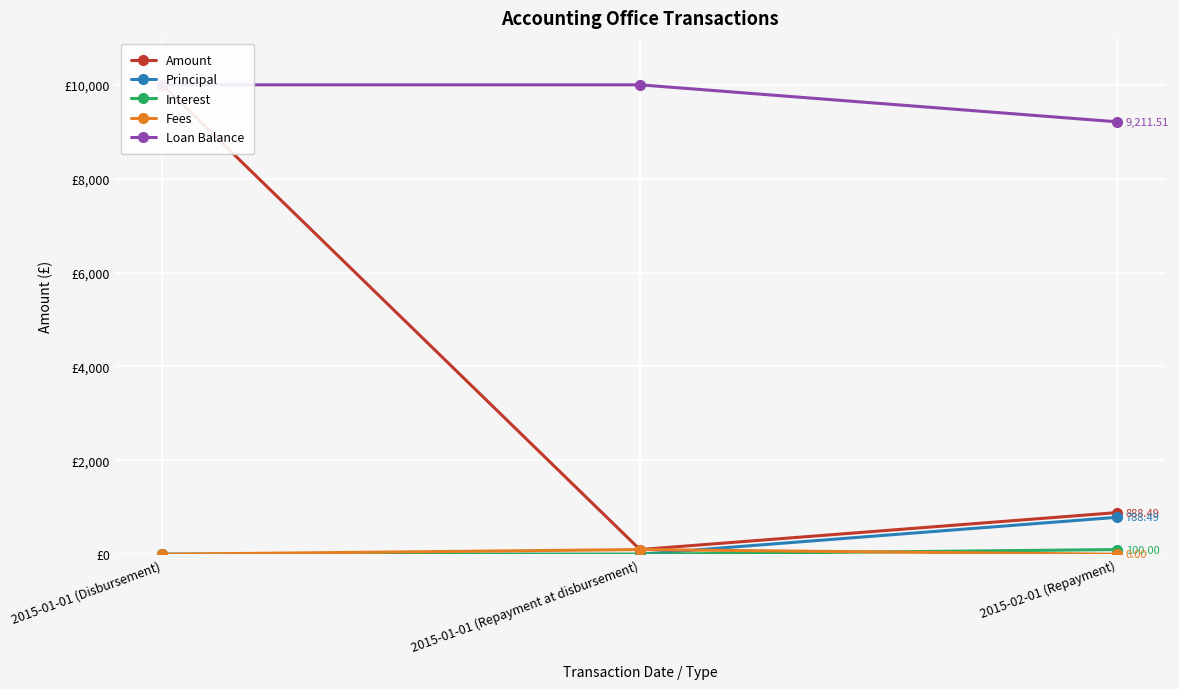

Reading left to right, transcribe all the data shown in this chart.

Amount: 10000.0	100.0	888.5
Principal: 0.0	0.0	788.5
Interest: 0.0	0.0	100.0
Fees: 0.0	100.0	0.0
Loan Balance: 10000.0	10000.0	9211.5